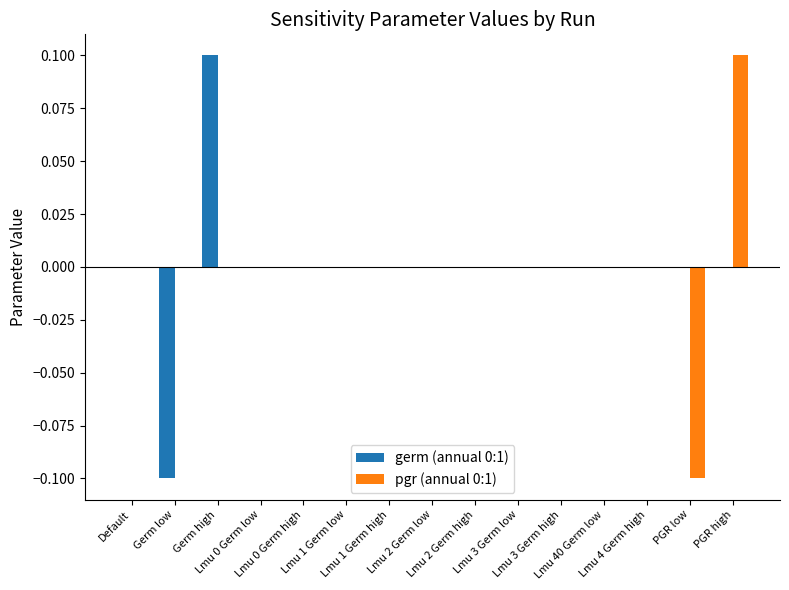

Reading left to right, transcribe all the data shown in this chart.

germ (annual 0:1): Default=0.0	Germ low=-0.1	Germ high=0.1	Lmu 0 Germ low=0.0	Lmu 0 Germ high=0.0	Lmu 1 Germ low=0.0	Lmu 1 Germ high=0.0	Lmu 2 Germ low=0.0	Lmu 2 Germ high=0.0	Lmu 3 Germ low=0.0	Lmu 3 Germ high=0.0	Lmu 40 Germ low=0.0	Lmu 4 Germ high=0.0	PGR low=0.0	PGR high=0.0
pgr (annual 0:1): Default=0.0	Germ low=0.0	Germ high=0.0	Lmu 0 Germ low=0.0	Lmu 0 Germ high=0.0	Lmu 1 Germ low=0.0	Lmu 1 Germ high=0.0	Lmu 2 Germ low=0.0	Lmu 2 Germ high=0.0	Lmu 3 Germ low=0.0	Lmu 3 Germ high=0.0	Lmu 40 Germ low=0.0	Lmu 4 Germ high=0.0	PGR low=-0.1	PGR high=0.1